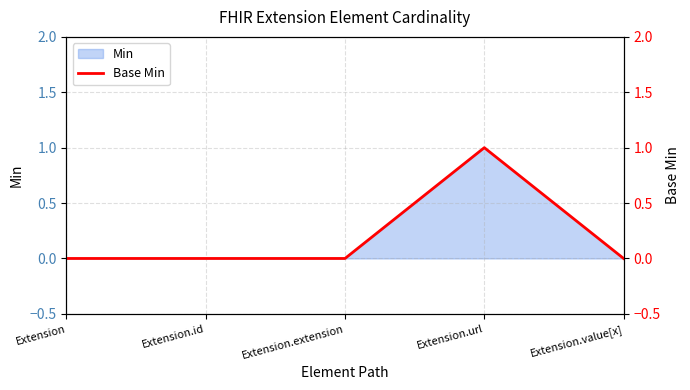

How many values are between 0 and 1?

5